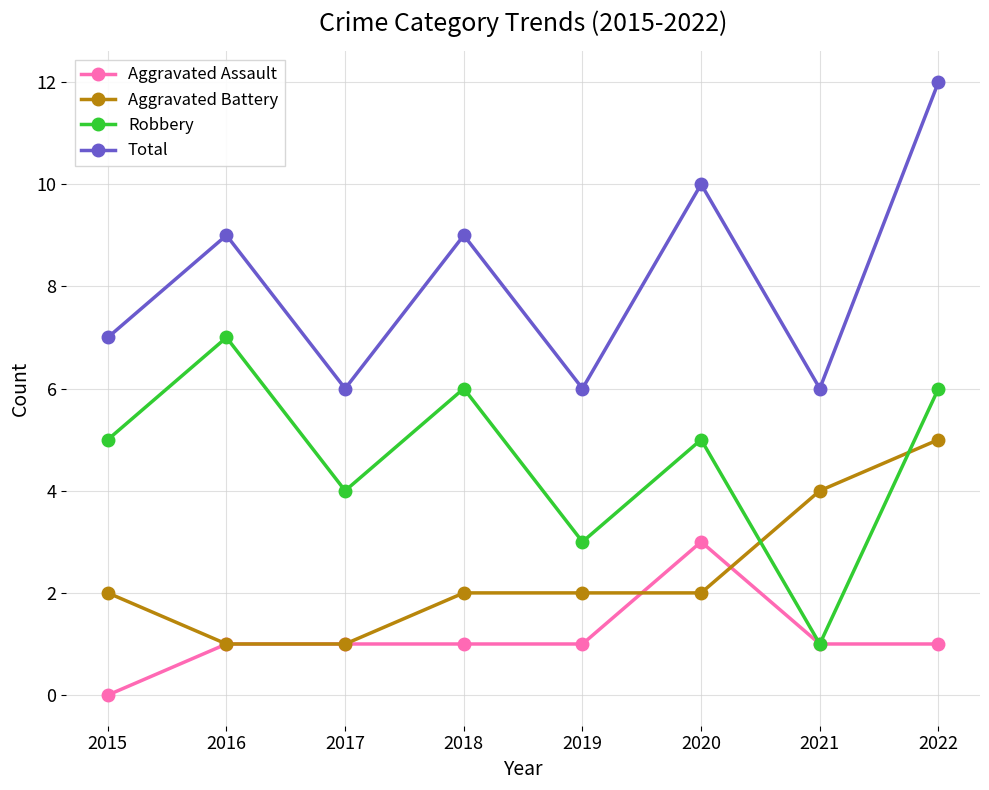

How many lines are shown in the chart?

4